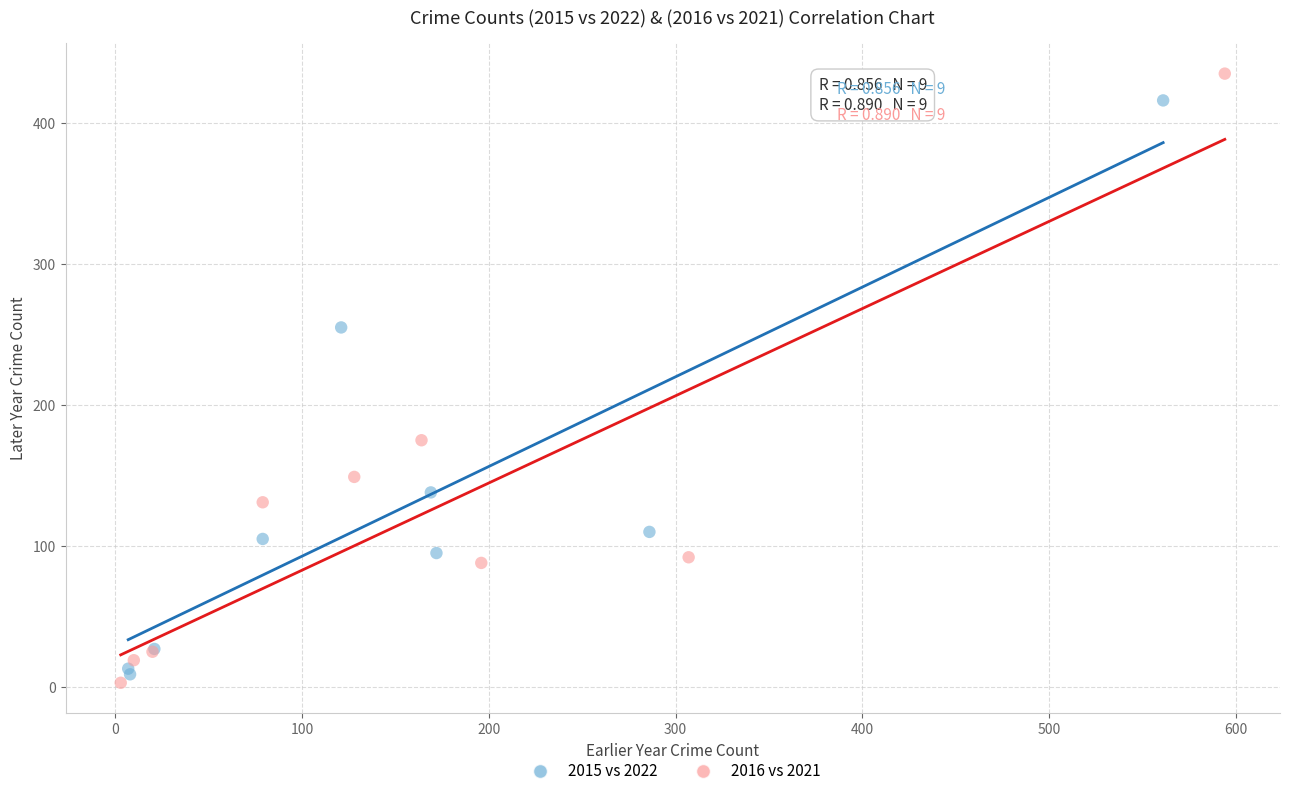

Which series has the largest Y range (max minus min)?

2016 vs 2021